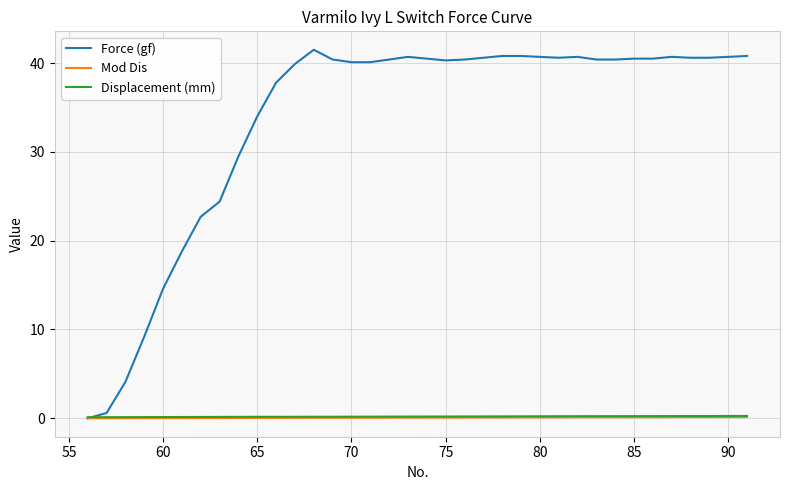

Which series has the largest total across all categories?

Force (gf)